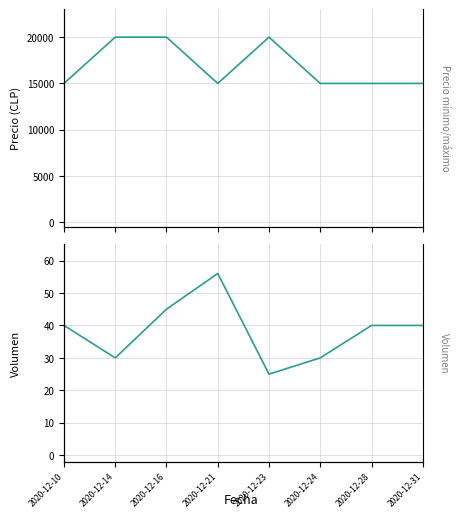

Is the value of Volumen at 2020-12-14 greater than the value of Precio promedio ponderado at 2020-12-21?

No